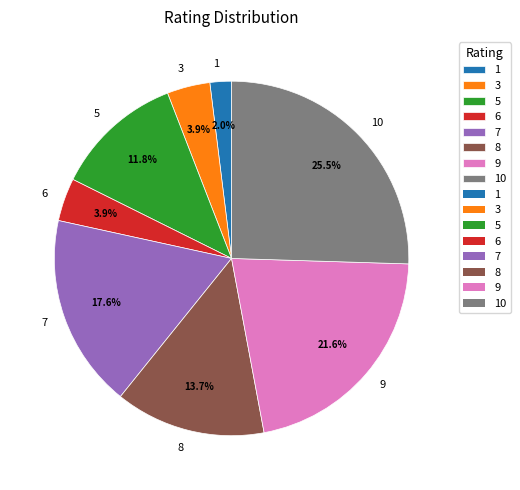

What is the smallest slice in the pie chart?

1